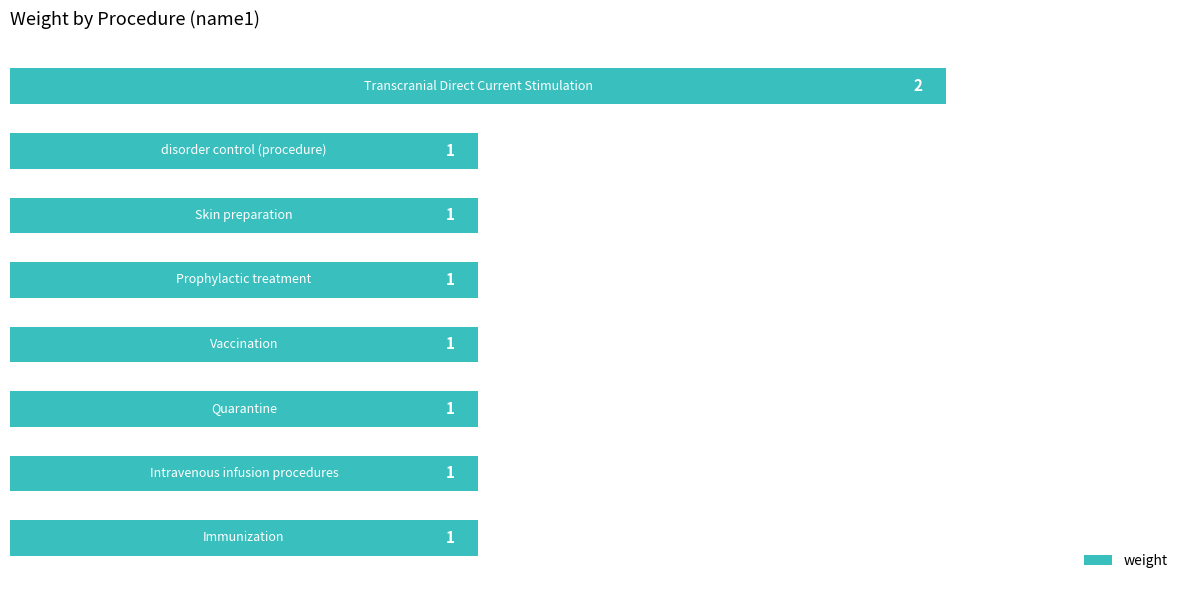

How many bars are there in total?

8